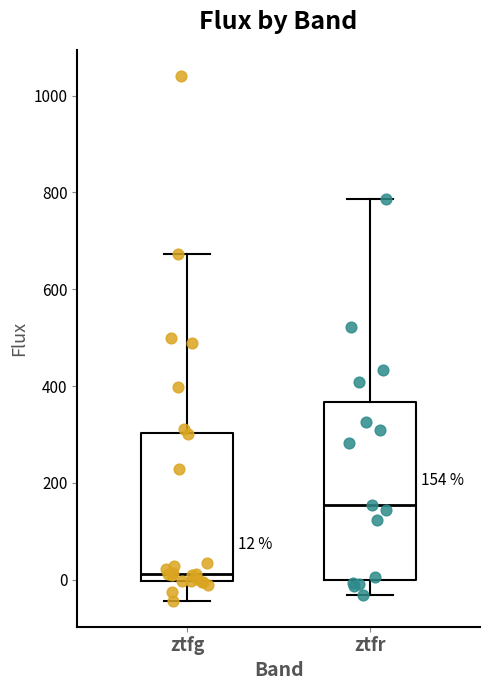

Comparing the boxes themselves (not the whiskers), which one is the tallest?

ztfr